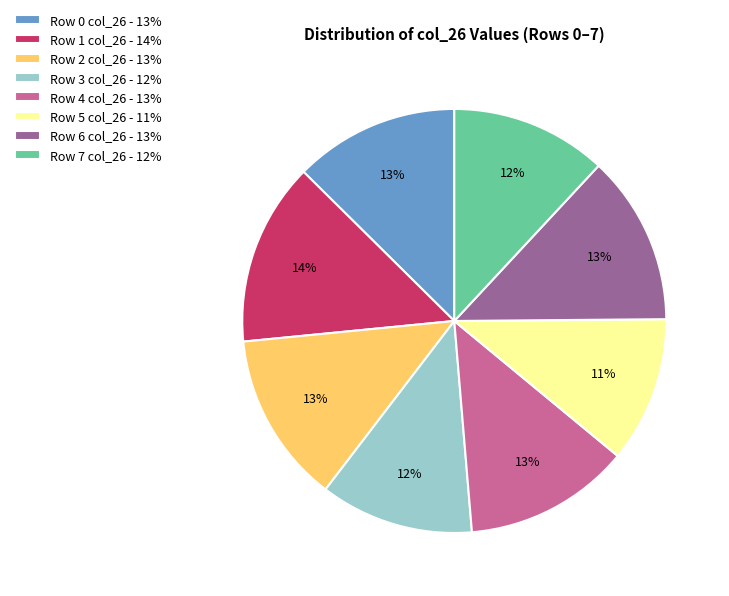

Is it true that Row 2 is 21% of the pie?

False